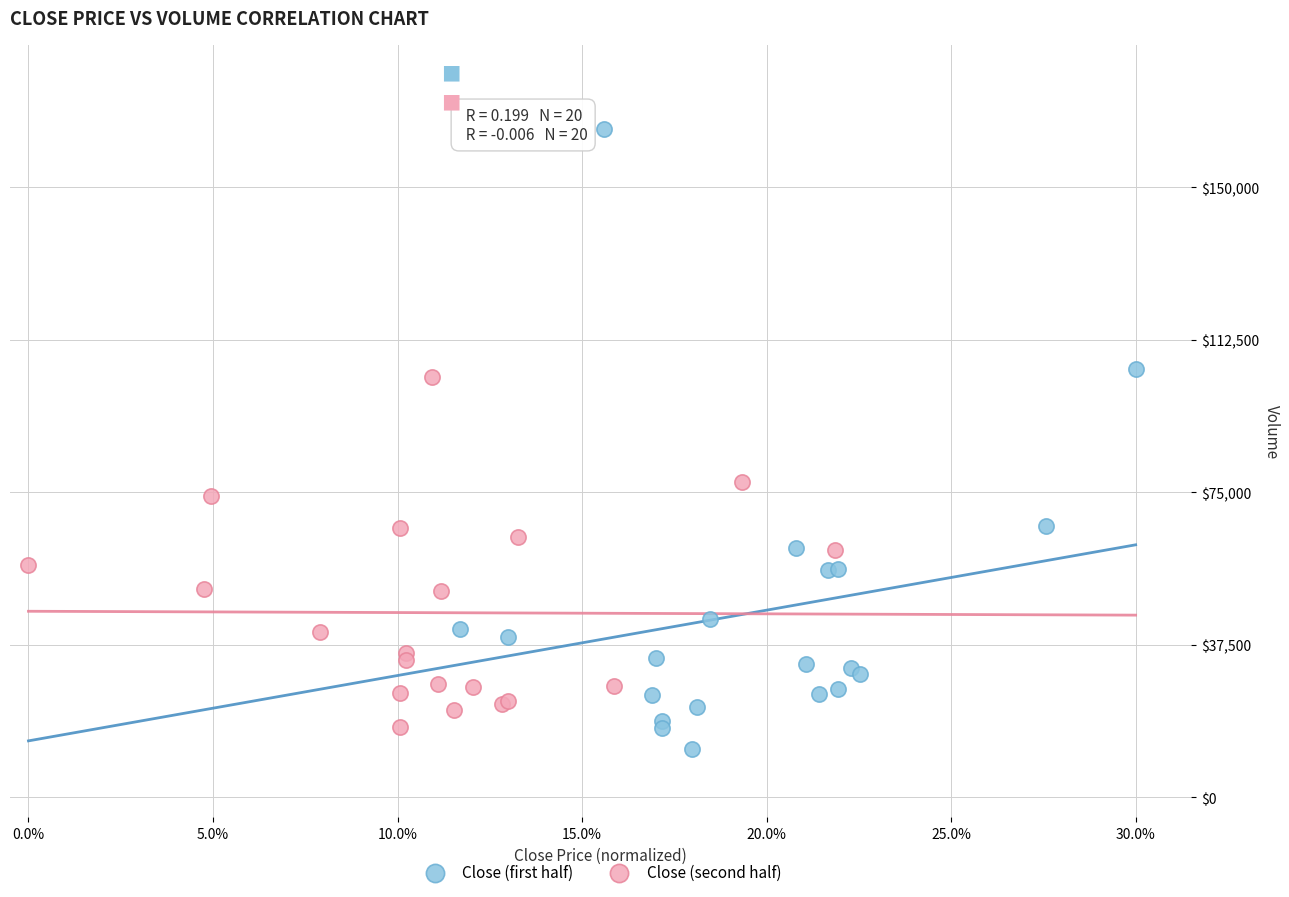

Which series reaches the maximum Y coordinate?

Close (first half)